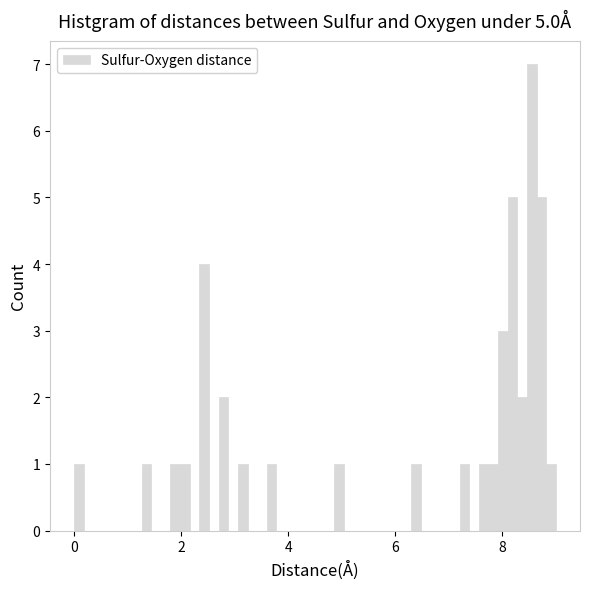

Around what value on the x-axis is the tallest bar? Give the approximate position of its centre, as read against the axis.

8.6